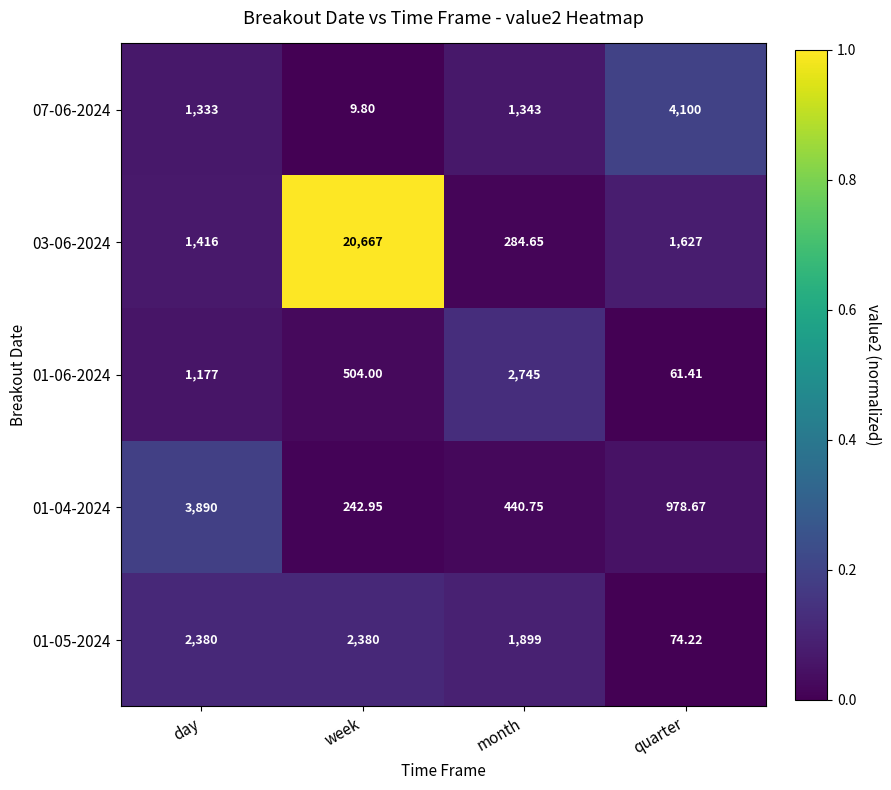

At which category is the sum across all series the highest?

week